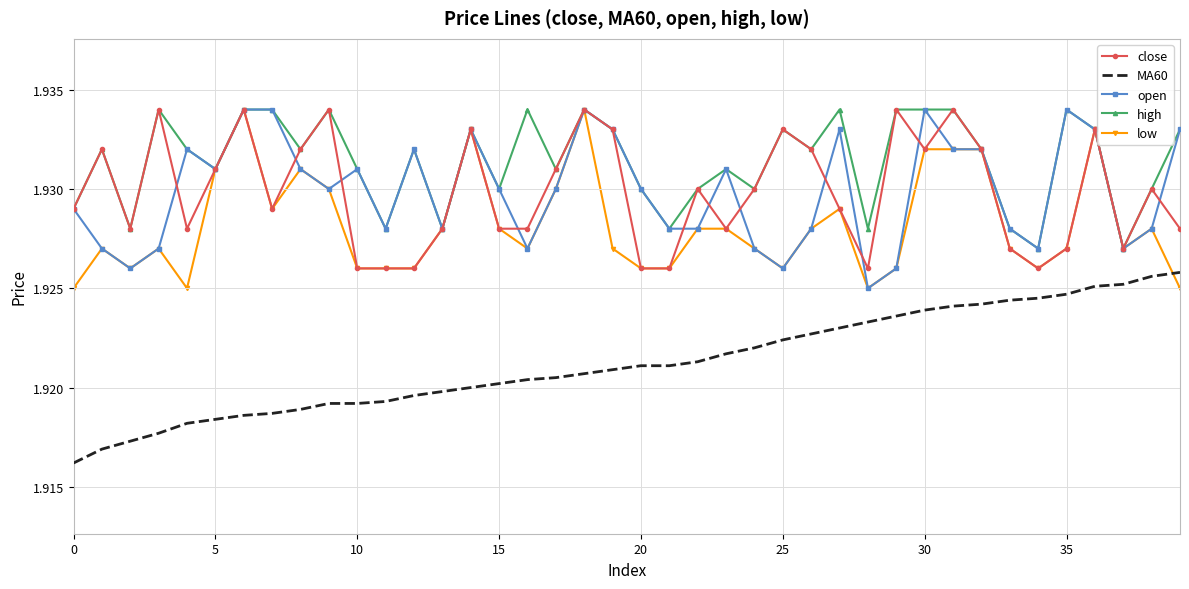

True or false: MA60 and close intersect in this chart.

False